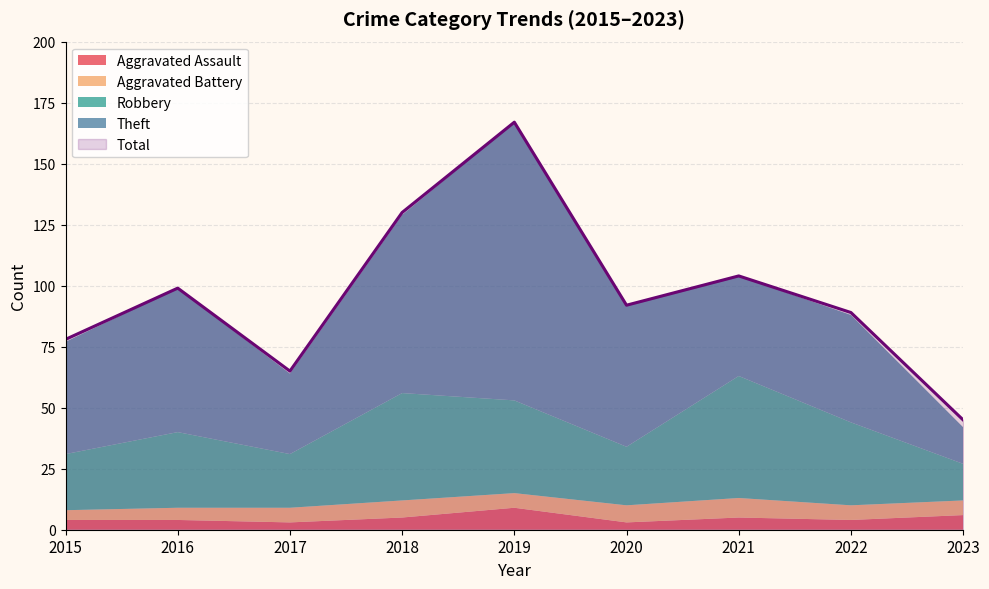

Does the chart display data point markers on the line(s)?

No